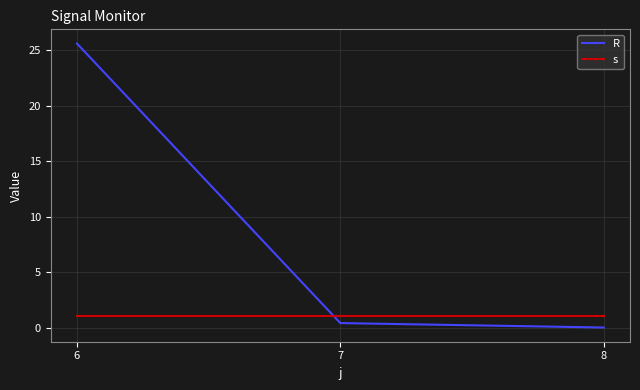

Rank the series by their maximum value, from lowest to highest.

s, R